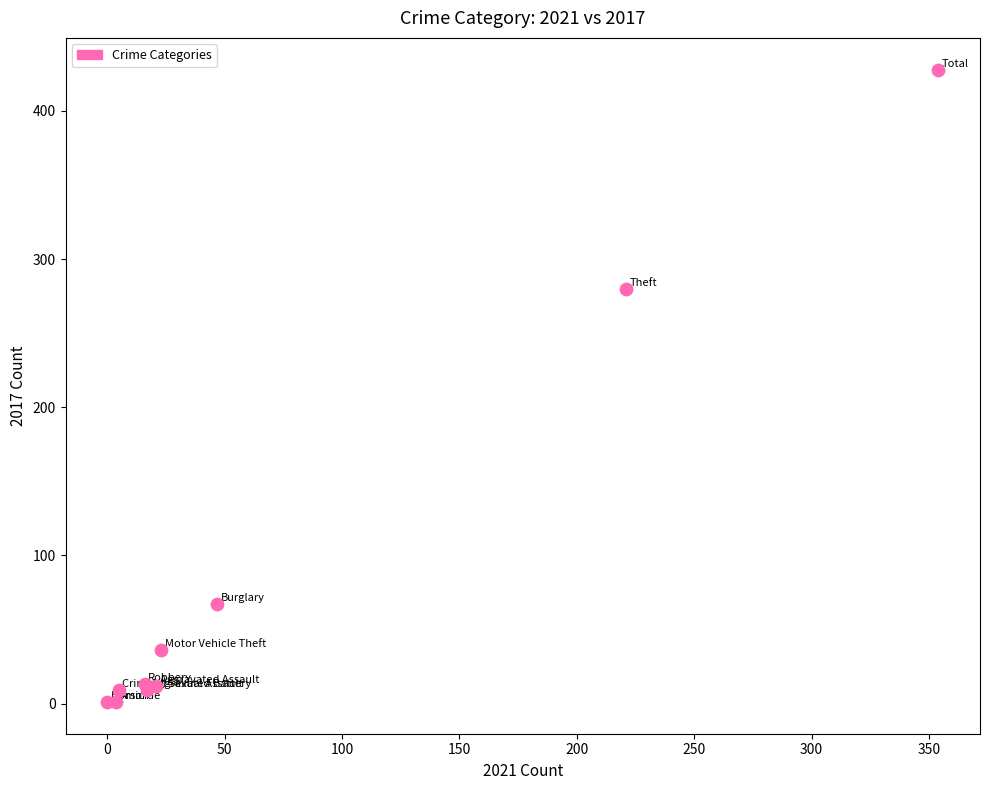

What Y value in the scatter plot is closest to 214?

280